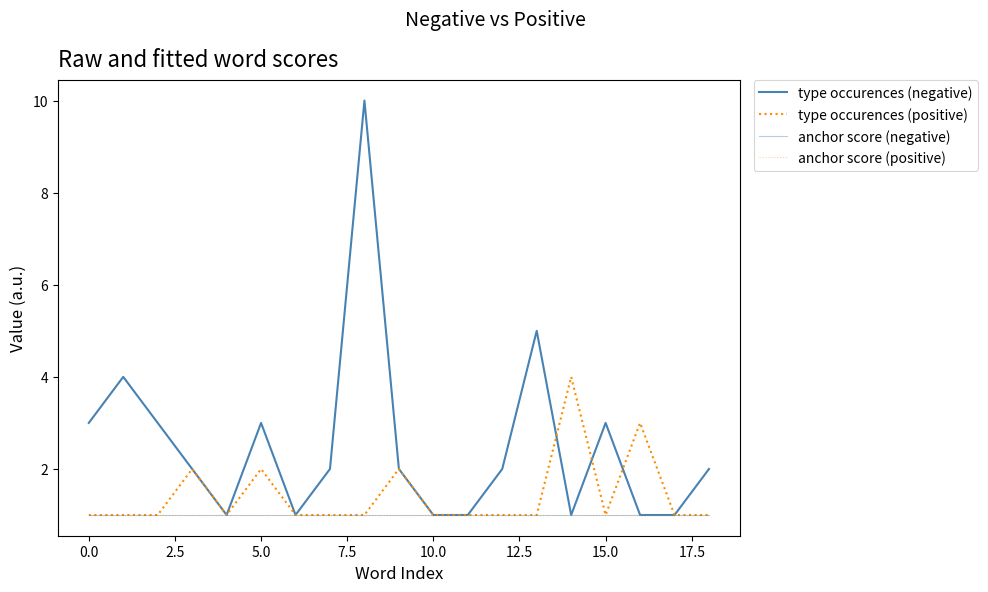

Reading left to right, what are all the values shown in this chart?

type occurences (negative): 3	4	3	2	1	3	1	2	10	2	1	1	2	5	1	3	1	1	2
type occurences (positive): 1	1	1	2	1	2	1	1	1	2	1	1	1	1	4	1	3	1	1
anchor score (negative): 1	1	1	1	1	1	1	1	1	1	1	1	1	1	1	1	1	1	1
anchor score (positive): 1	1	1	1	1	1	1	1	1	1	1	1	1	1	1	1	1	1	1